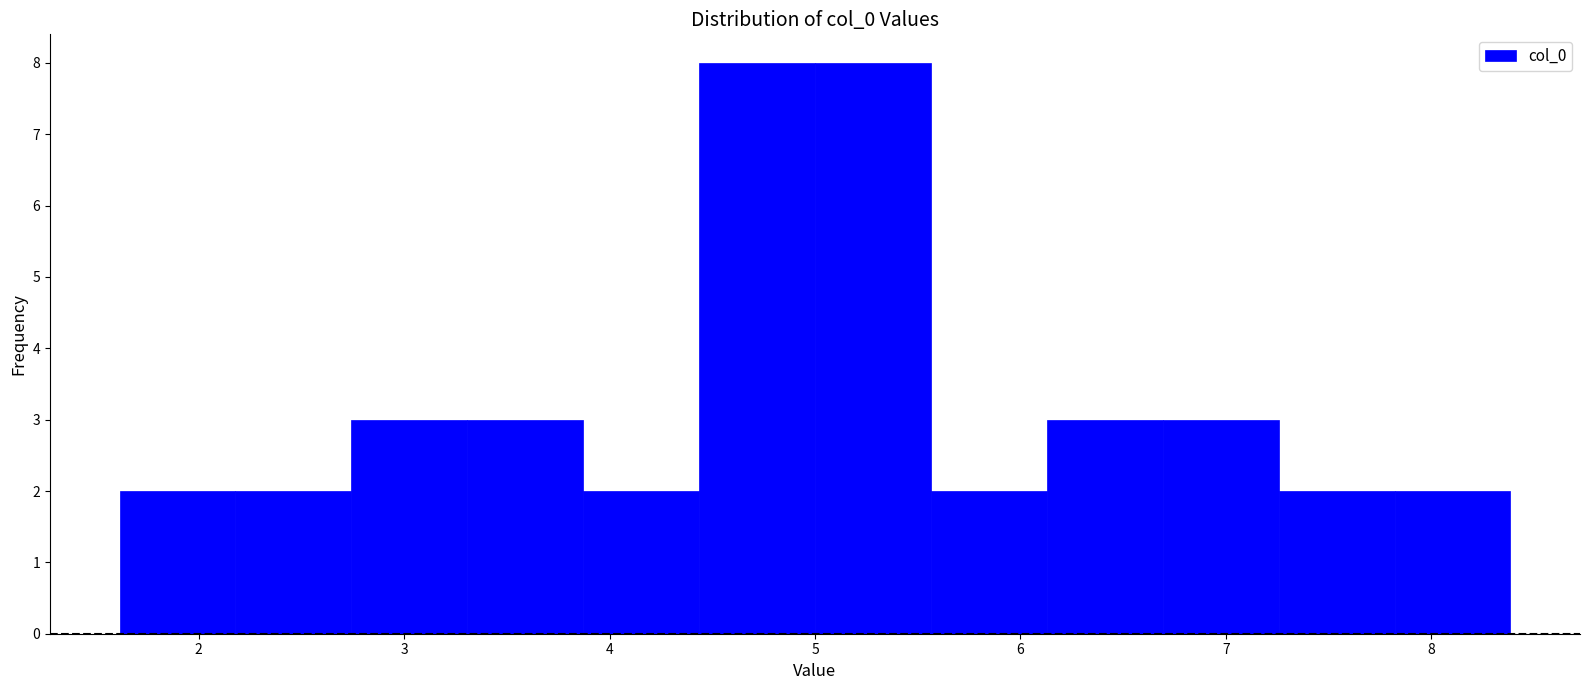

Reading left to right, transcribe this chart: for each bar, give the range it covers on the x-axis and its height. Neither the bar edges nor the heights are printed on the chart, so give them approximately, as read against the axes.

1.6 to 2.2: 2
2.2 to 2.7: 2
2.7 to 3.3: 3
3.3 to 3.9: 3
3.9 to 4.4: 2
4.4 to 5.0: 8
5.0 to 5.6: 8
5.6 to 6.1: 2
6.1 to 6.7: 3
6.7 to 7.3: 3
7.3 to 7.8: 2
7.8 to 8.4: 2